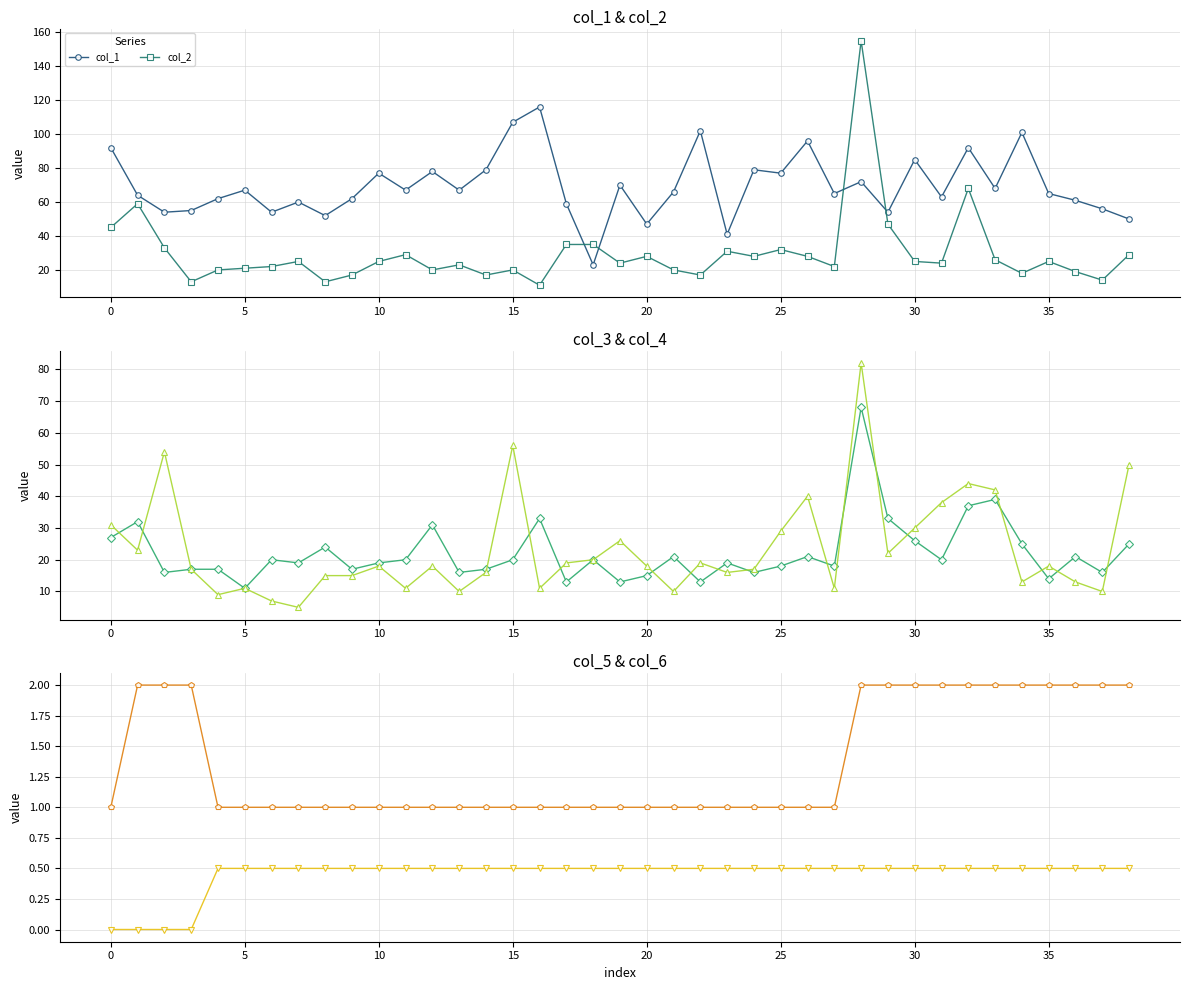

What is the difference between the second highest and minimum values in the col_6 series?

1.0